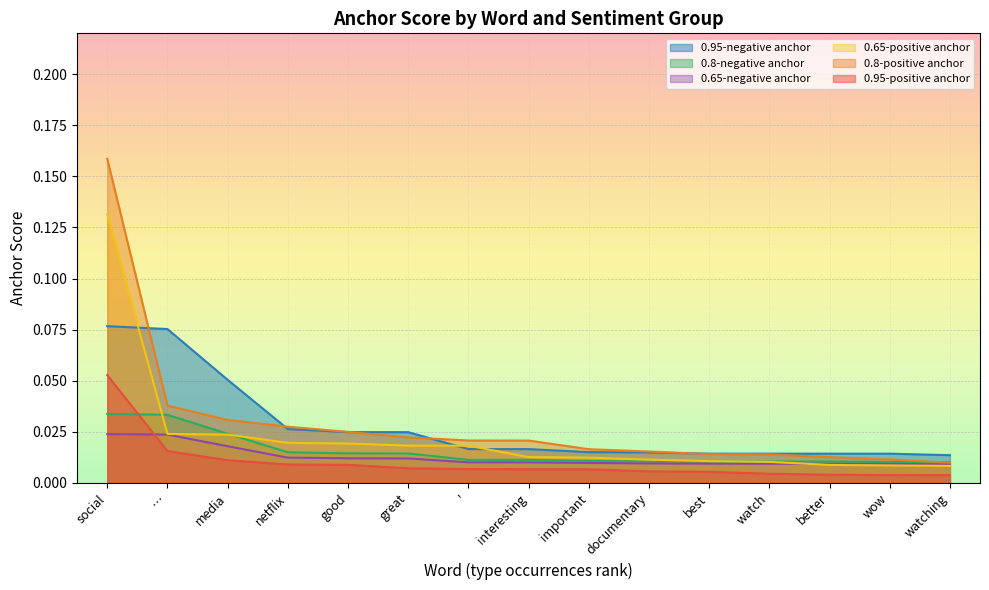

Reading left to right, what are all the values shown in this chart?

0.95-positive anchor: 0.1	0.0	0.0	0.0	0.0	0.0	0.0	0.0	0.0	0.0	0.0	0.0	0.0	0.0	0.0
0.8-positive anchor: 0.2	0.0	0.0	0.0	0.0	0.0	0.0	0.0	0.0	0.0	0.0	0.0	0.0	0.0	0.0
0.65-positive anchor: 0.1	0.0	0.0	0.0	0.0	0.0	0.0	0.0	0.0	0.0	0.0	0.0	0.0	0.0	0.0
0.95-negative anchor: 0.1	0.1	0.1	0.0	0.0	0.0	0.0	0.0	0.0	0.0	0.0	0.0	0.0	0.0	0.0
0.8-negative anchor: 0.0	0.0	0.0	0.0	0.0	0.0	0.0	0.0	0.0	0.0	0.0	0.0	0.0	0.0	0.0
0.65-negative anchor: 0.0	0.0	0.0	0.0	0.0	0.0	0.0	0.0	0.0	0.0	0.0	0.0	0.0	0.0	0.0